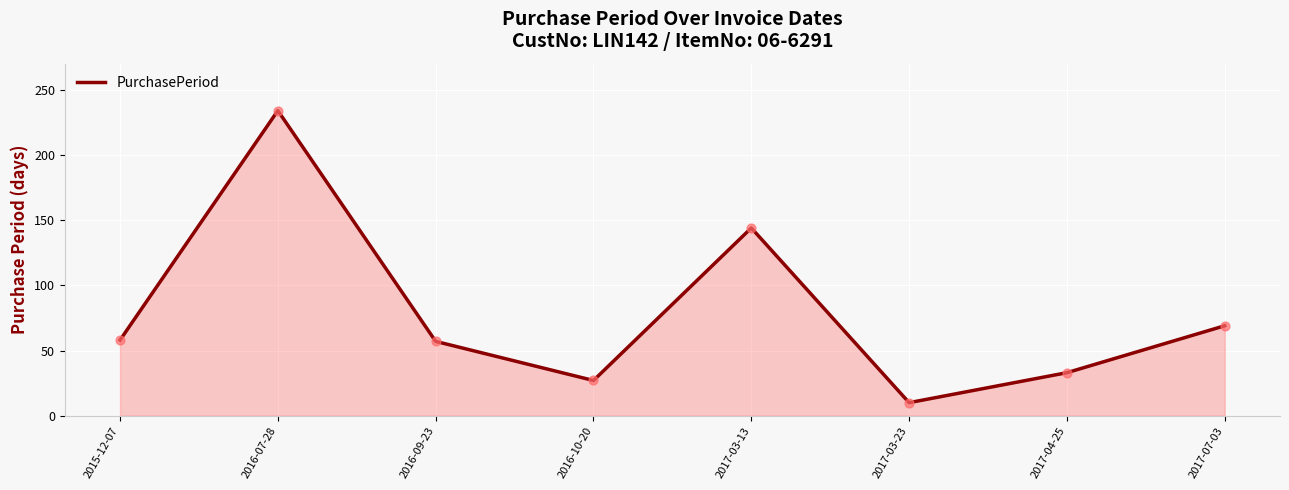

What is the change in value from 2016-09-23 to 2017-07-03?

+12